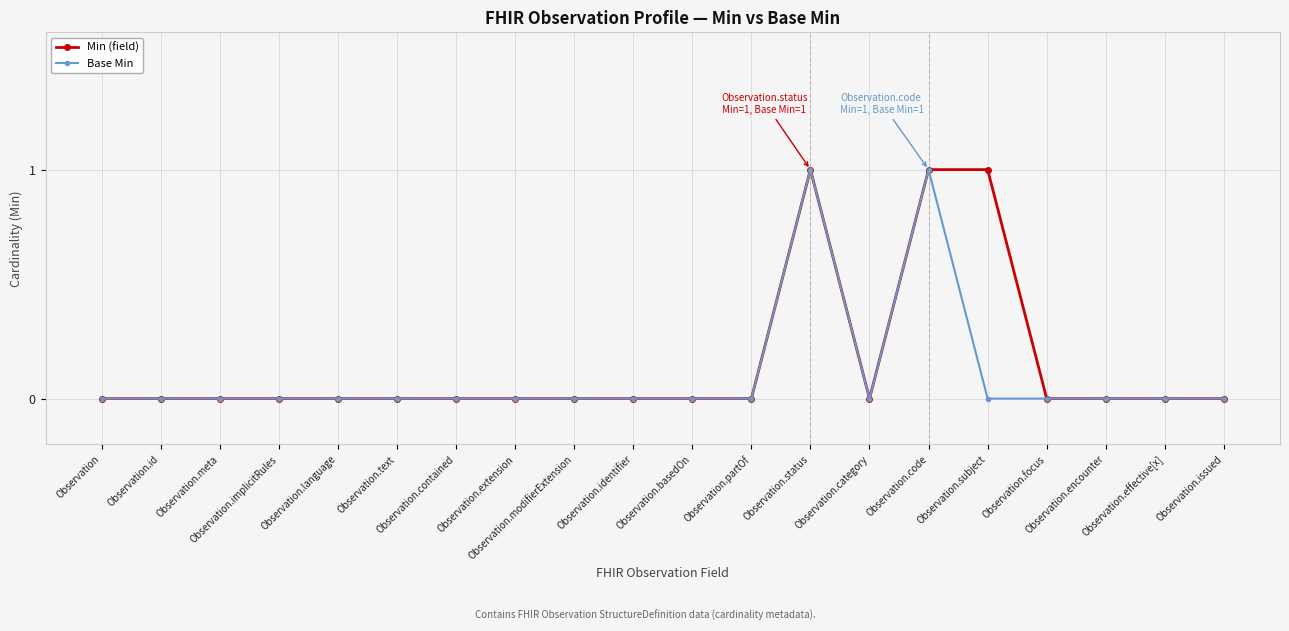

True or false: Base Min has more than 0 points higher than both neighbors.

True